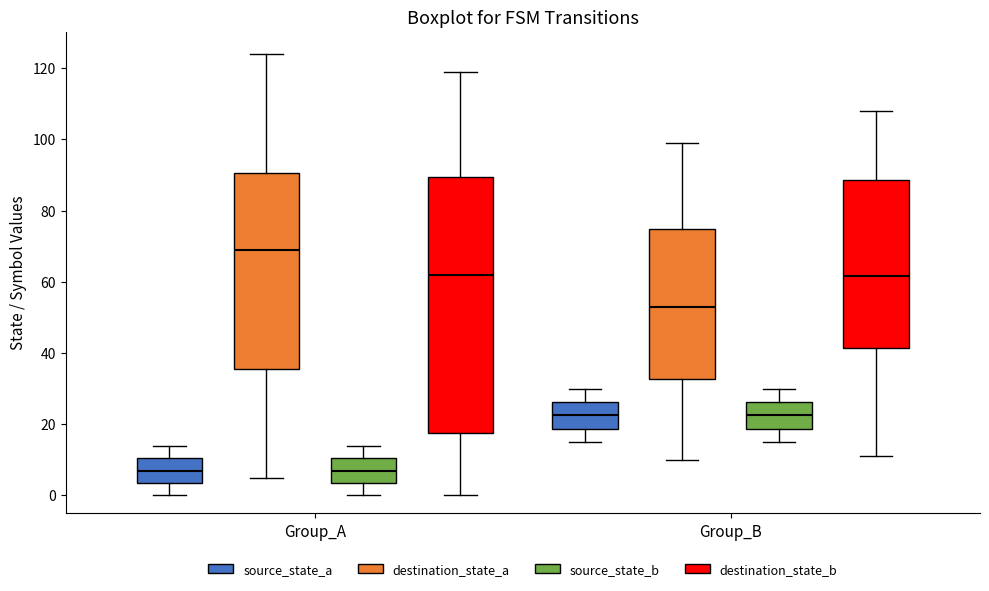

Reading left to right, read every box against the y-axis: the position of its median line, the range the box covers, and the ends of its whiskers. The values are not printed on the chart, so give them approximately, as read against the axis.

Group_A (source_state_a): median 8, box 4 to 10, whiskers 0 to 14
Group_A (destination_state_a): median 70, box 36 to 90, whiskers 6 to 124
Group_A (source_state_b): median 8, box 4 to 10, whiskers 0 to 14
Group_A (destination_state_b): median 62, box 18 to 90, whiskers 0 to 120
Group_B (source_state_a): median 22, box 18 to 26, whiskers 16 to 30
Group_B (destination_state_a): median 54, box 32 to 74, whiskers 10 to 100
Group_B (source_state_b): median 22, box 18 to 26, whiskers 16 to 30
Group_B (destination_state_b): median 62, box 42 to 88, whiskers 12 to 108